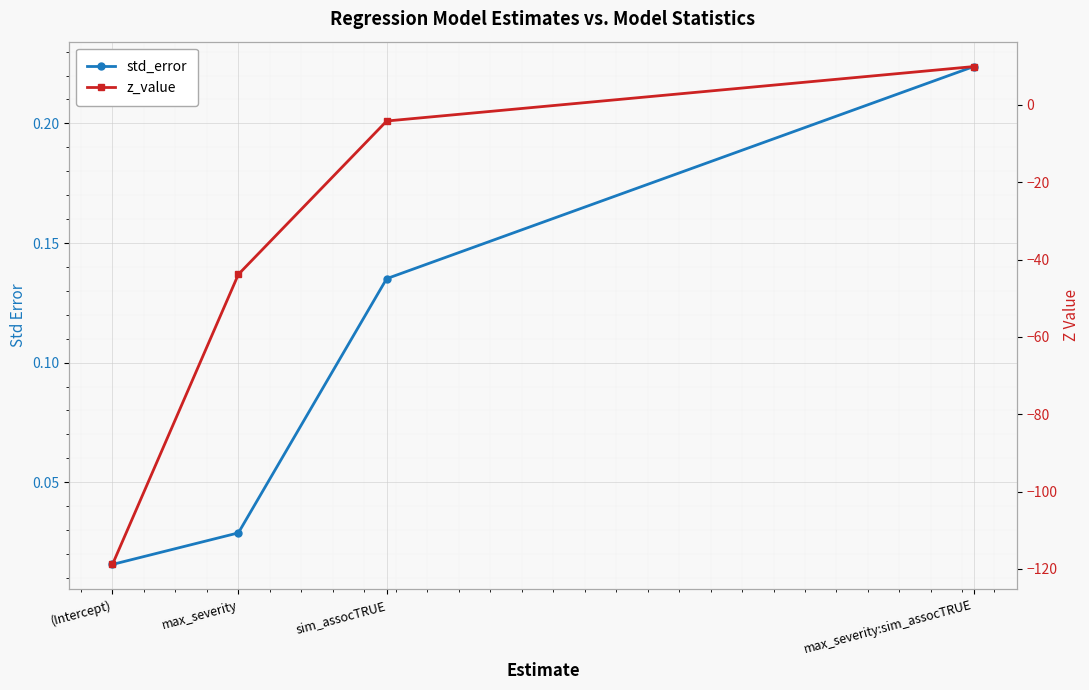

What is the difference between the second highest and minimum values in the z_value series?

114.7